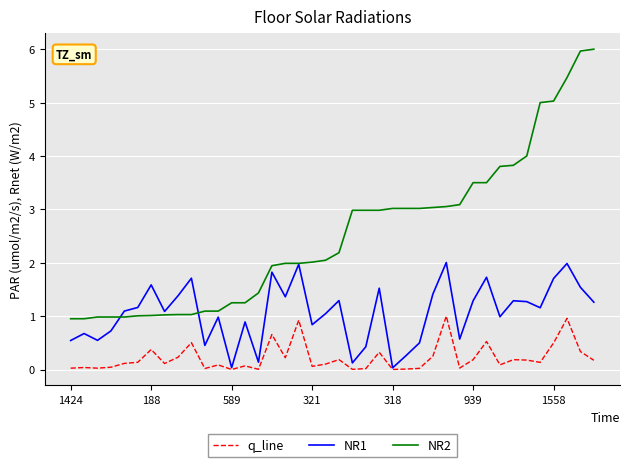

Rank the series by their average value, from lowest to highest.

q_line, NR1, NR2